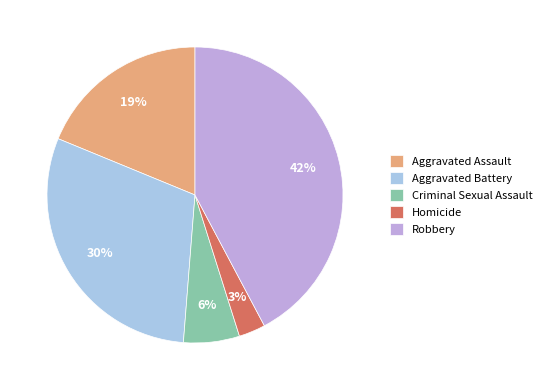

Rank the categories by value from lowest to highest.

Homicide, Criminal Sexual Assault, Aggravated Assault, Aggravated Battery, Robbery